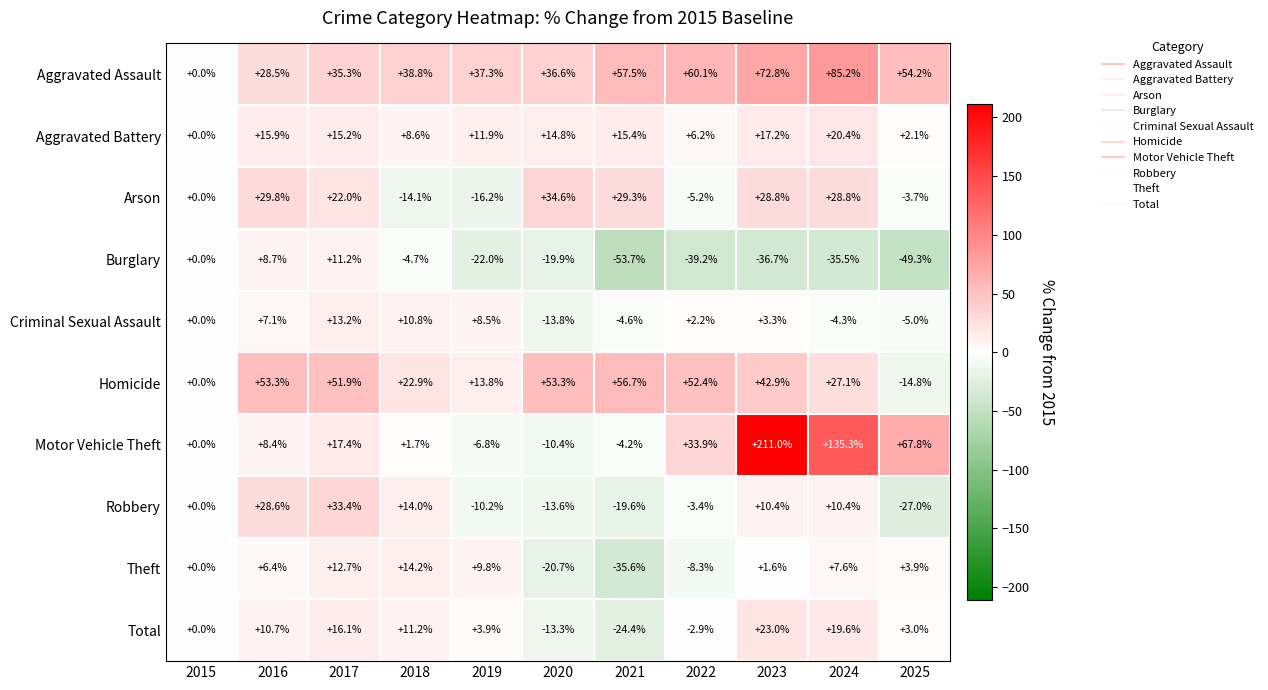

Rank the series by their maximum value, from highest to lowest.

Motor Vehicle Theft, Aggravated Assault, Homicide, Arson, Robbery, Total, Aggravated Battery, Theft, Criminal Sexual Assault, Burglary